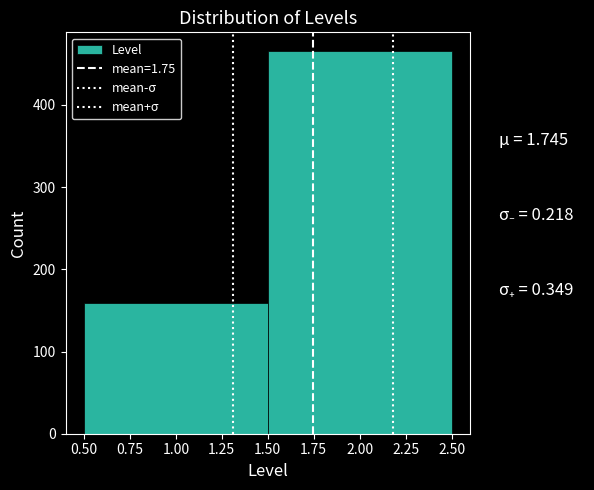

Reading left to right, transcribe this chart: for each bar, give the range it covers on the x-axis and its height. The values are not printed on the chart, so give them approximately, as read against the axis.

0.50 to 1.50: 160
1.50 to 2.50: 470